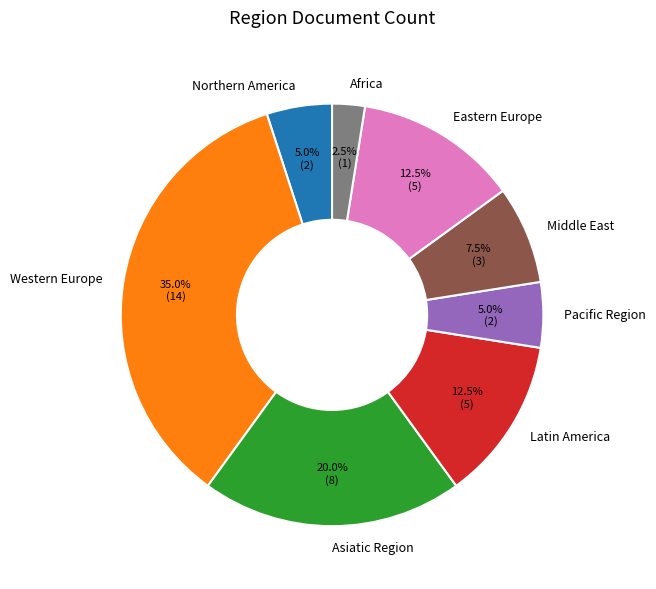

Which category has the smallest portion of the pie?

Africa